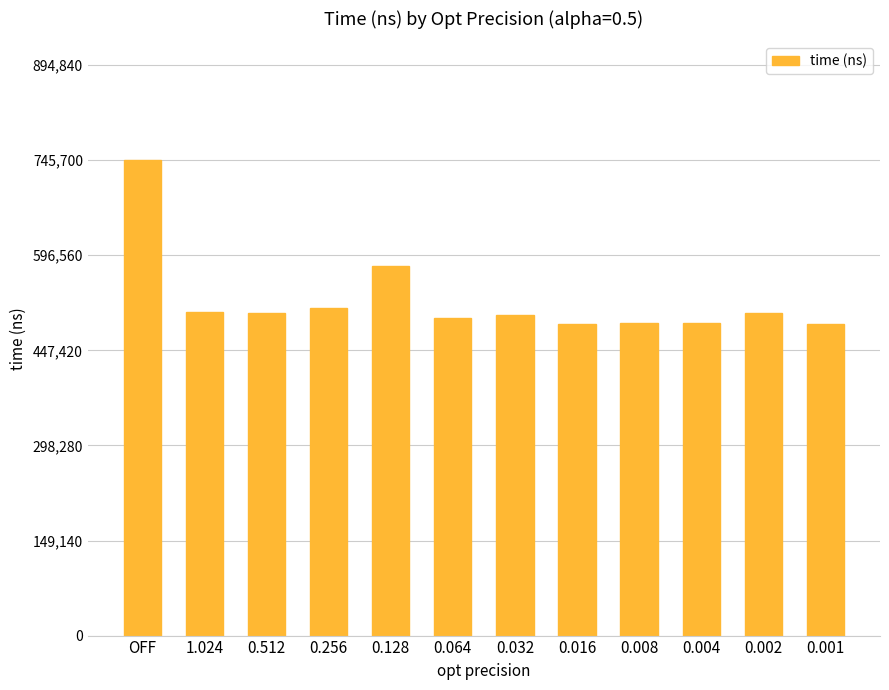

What is the change in value from 0.128 to 0.001?

-91600